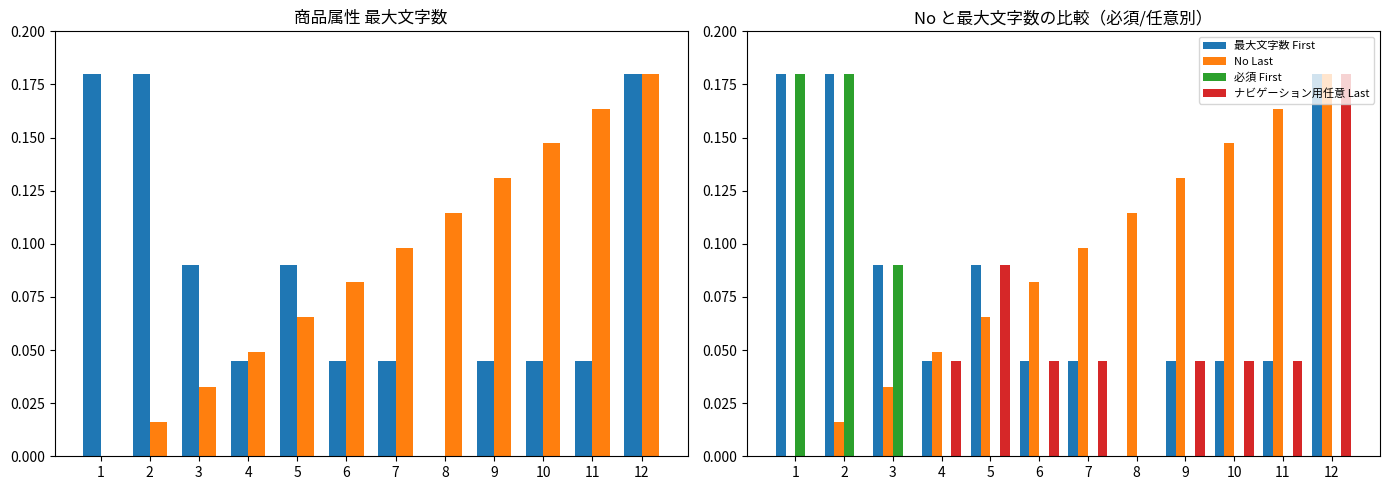

Which series has the widest spread of values?

最大文字数